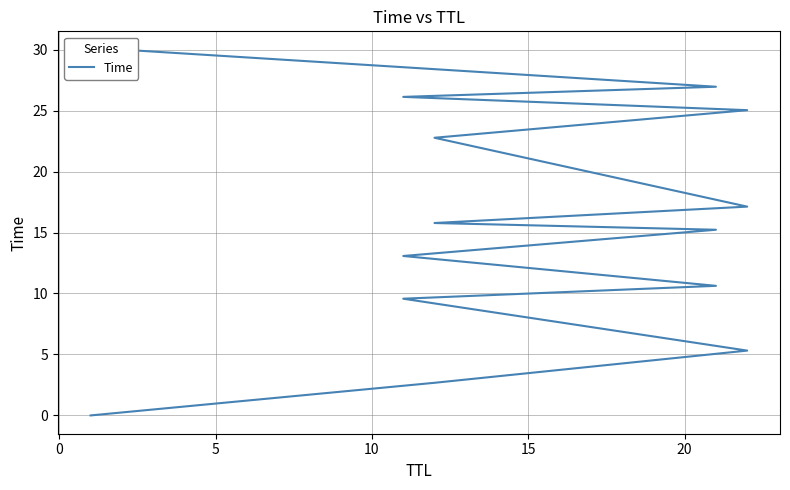

Reading left to right, extract all data points from this chart.

0.0	2.7	5.3	9.6	10.6	13.1	15.2	15.8	17.1	22.8	25.0	26.1	27.0	30.0